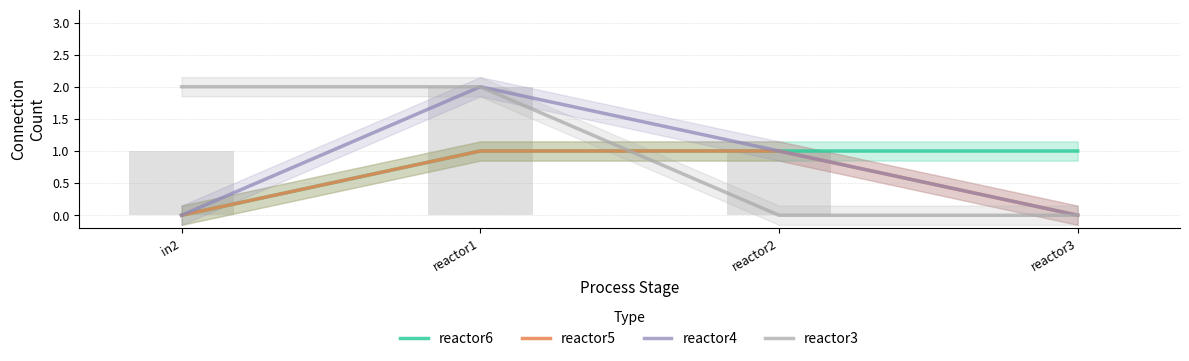

Which has a higher value, reactor1 or reactor3?

reactor1